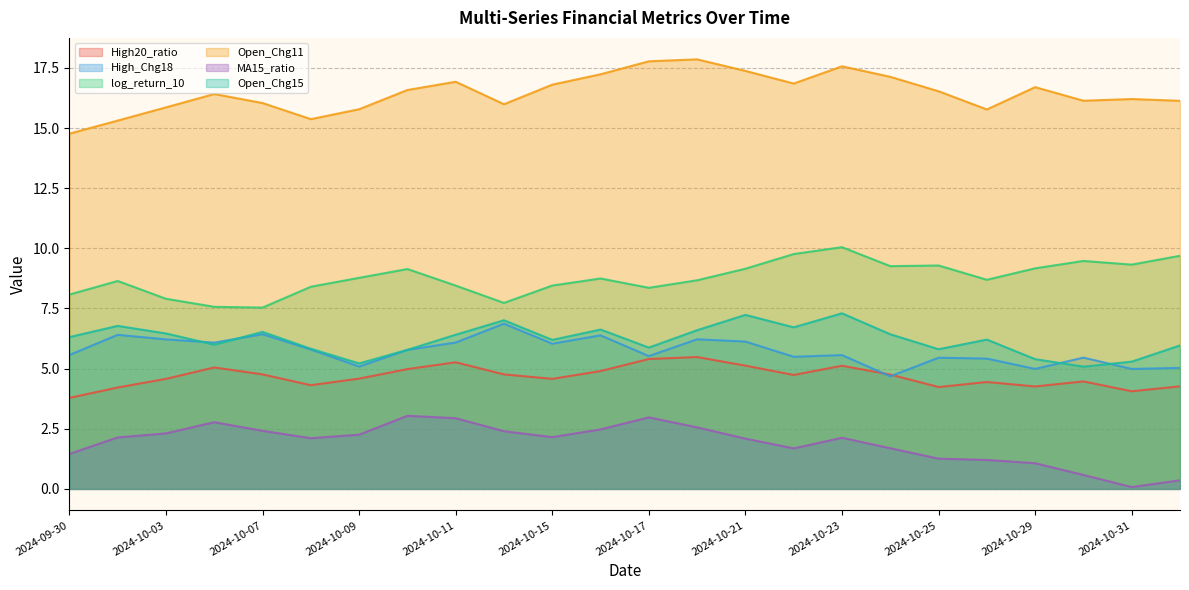

The value of High_Chg18 at 2024-09-30 is 5.6. True or false?

True